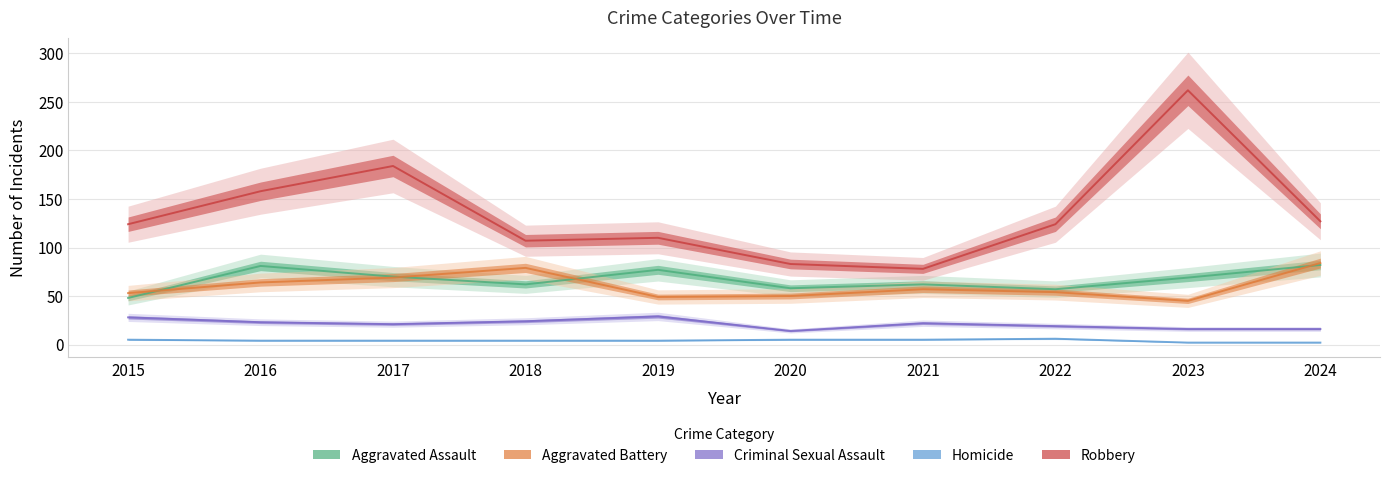

True or false: Homicide and Aggravated Battery intersect in this chart.

False